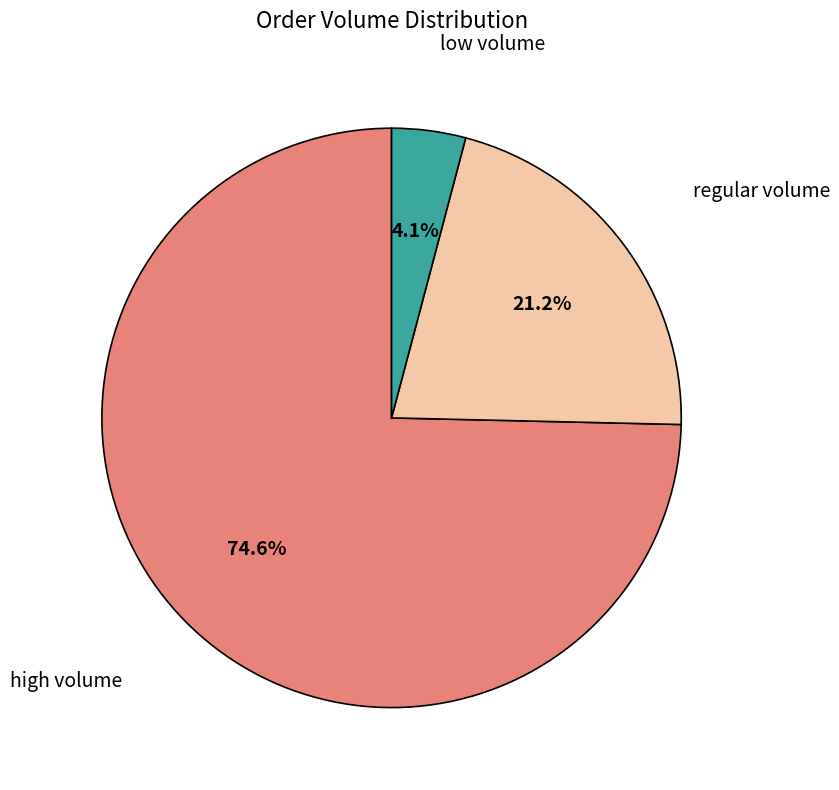

Is there any slice that represents more than half of the pie?

Yes